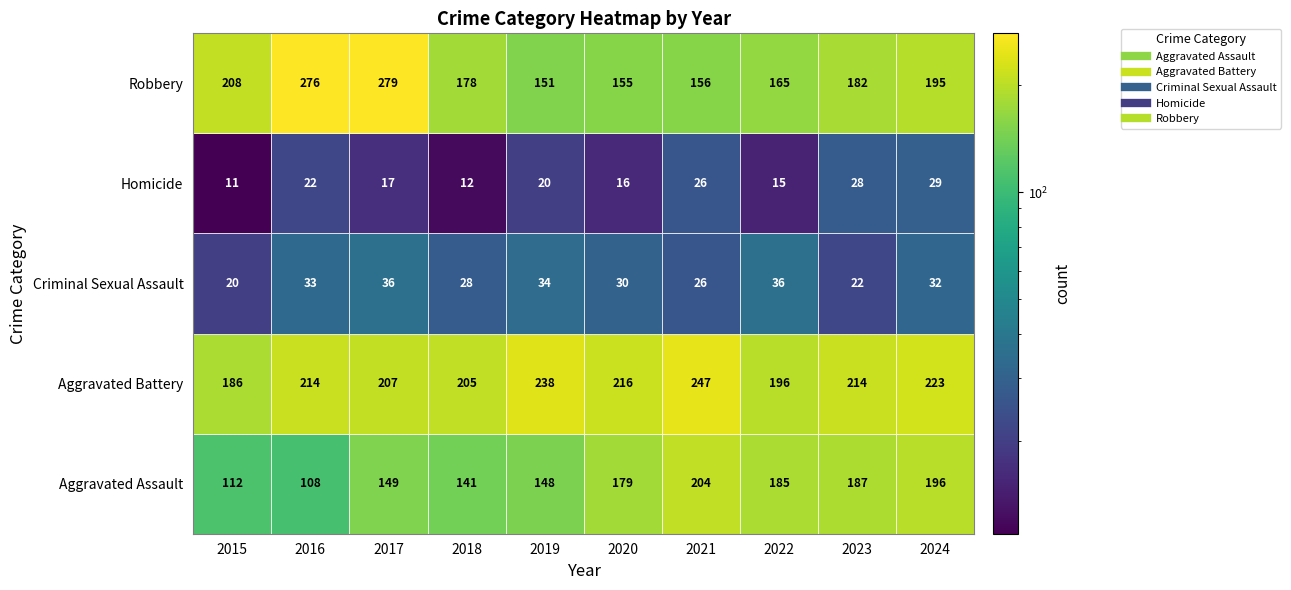

What is the maximum value shown in the chart?

279